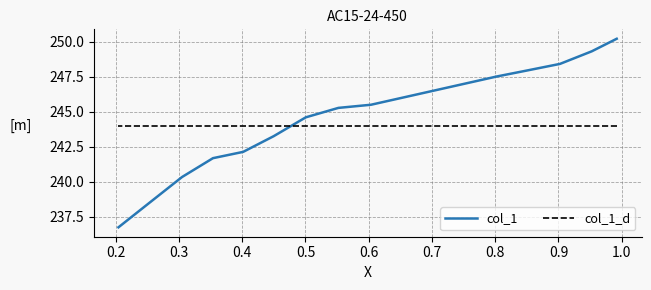

True or false: col_1 has more than 0 points higher than both neighbors.

False